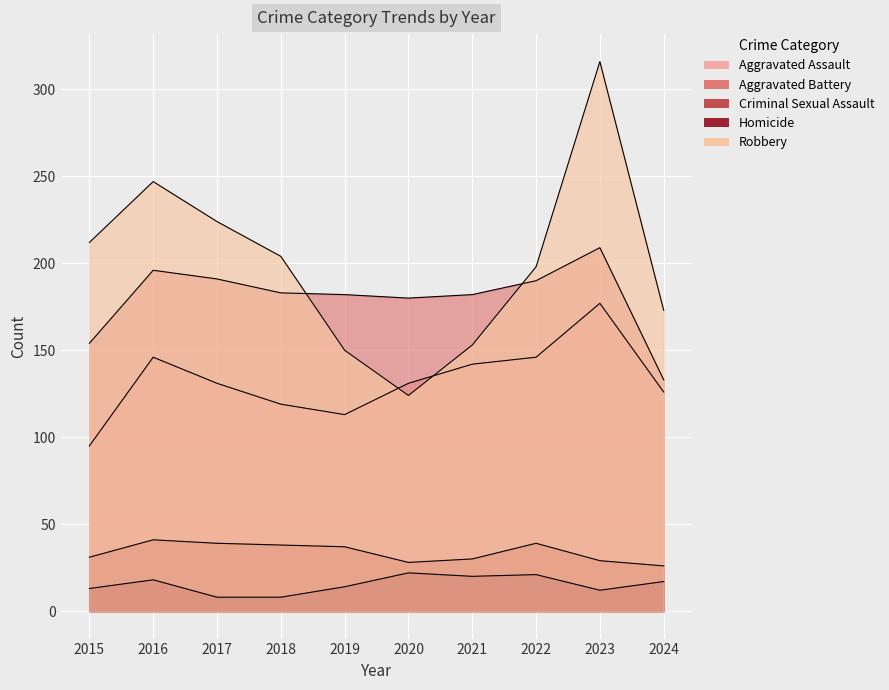

The value of Robbery at 2015 is 212. True or false?

True